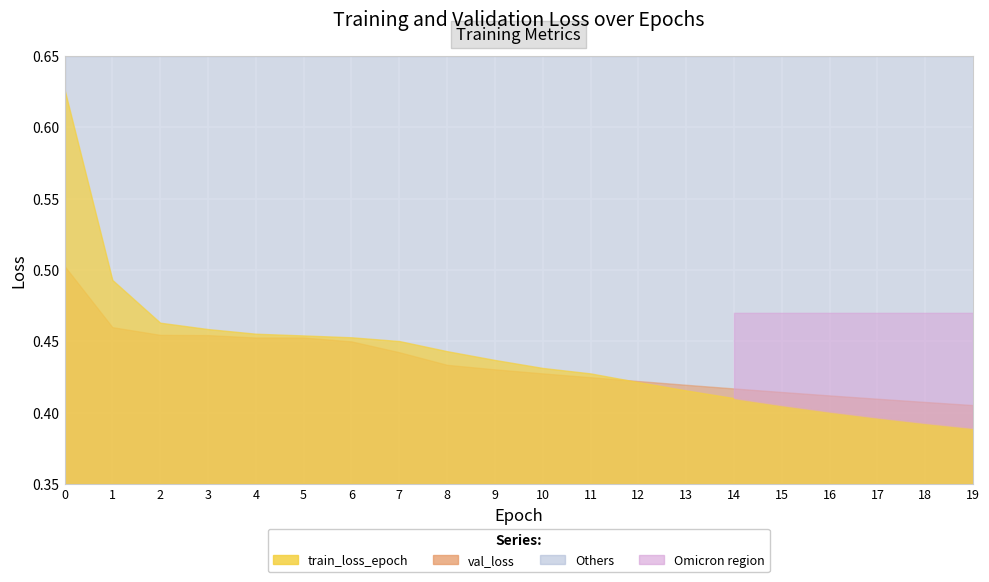

Reading right to left, what are all the values shown in this chart?

train_loss_epoch: 0.4	0.4	0.4	0.4	0.4	0.4	0.4	0.4	0.4	0.4	0.4	0.4	0.5	0.5	0.5	0.5	0.5	0.5	0.5	0.6
val_loss: 0.4	0.4	0.4	0.4	0.4	0.4	0.4	0.4	0.4	0.4	0.4	0.4	0.4	0.4	0.5	0.5	0.5	0.5	0.5	0.5